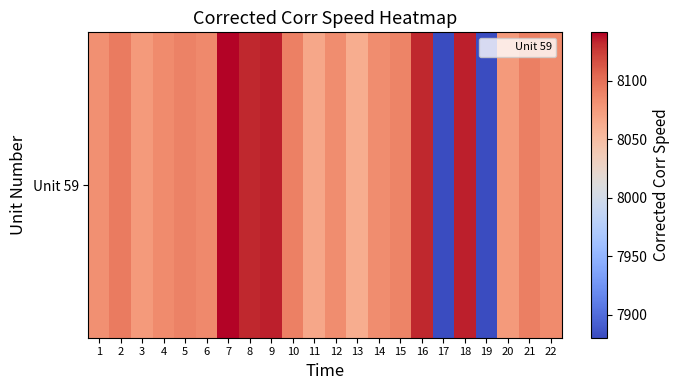

What is the change in value from 8 to 19?

-252.6